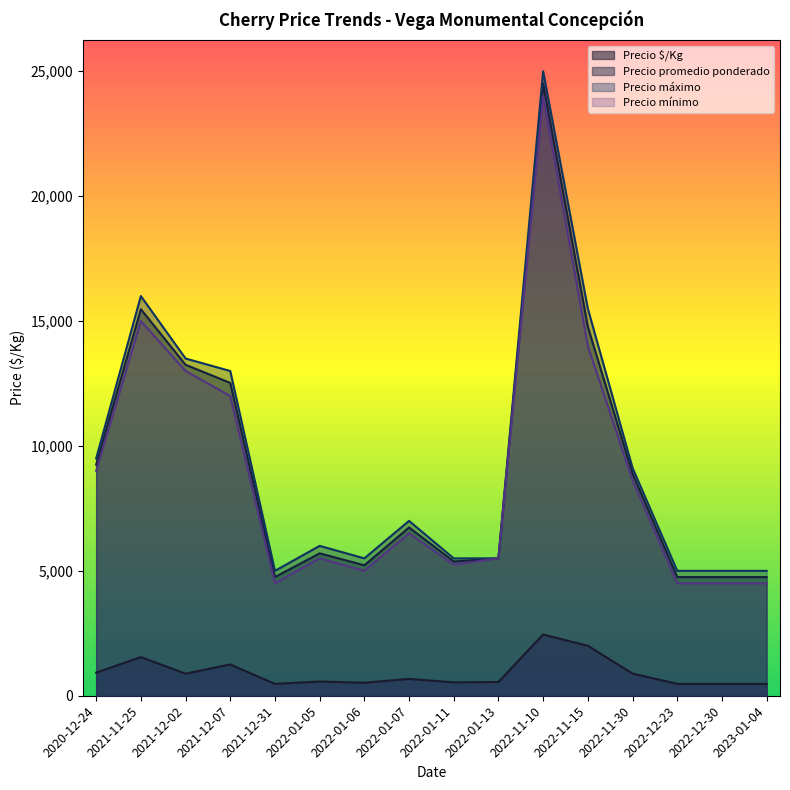

Does the chart display data point markers on the line(s)?

No